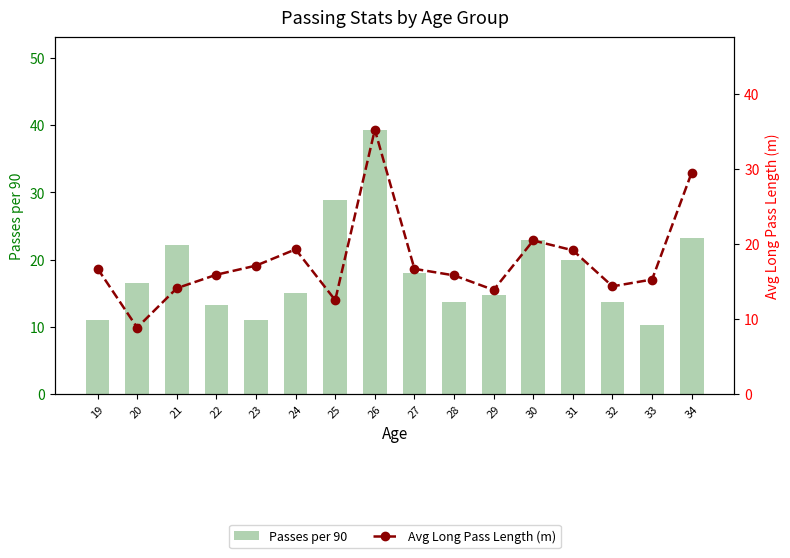

Where is Avg Long Pass Length (m) nearest to the value 22?

30